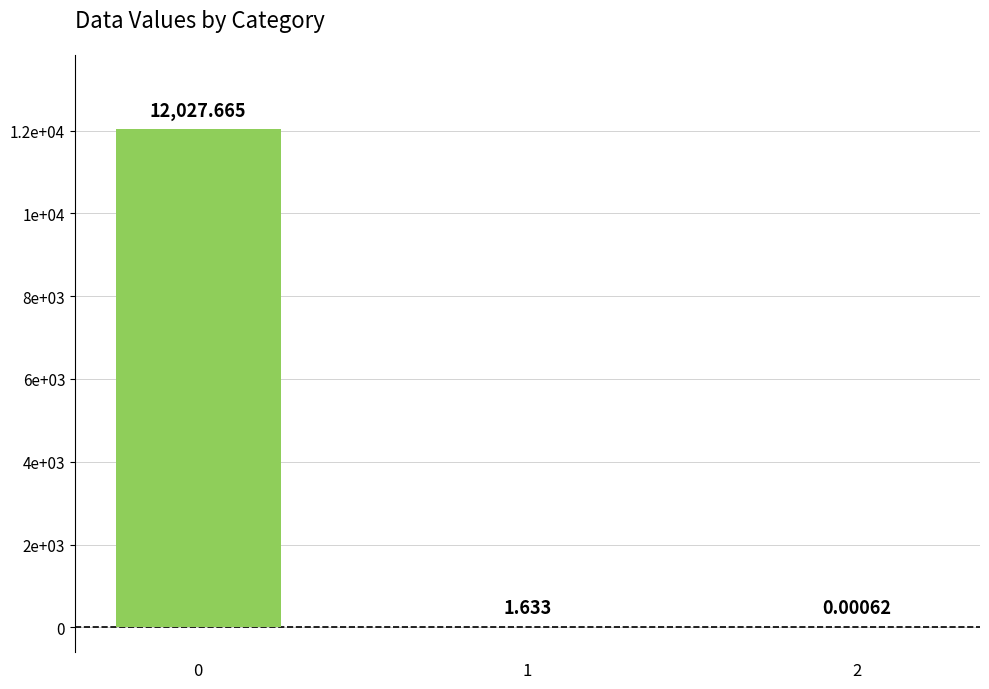

Are the bars horizontal?

No